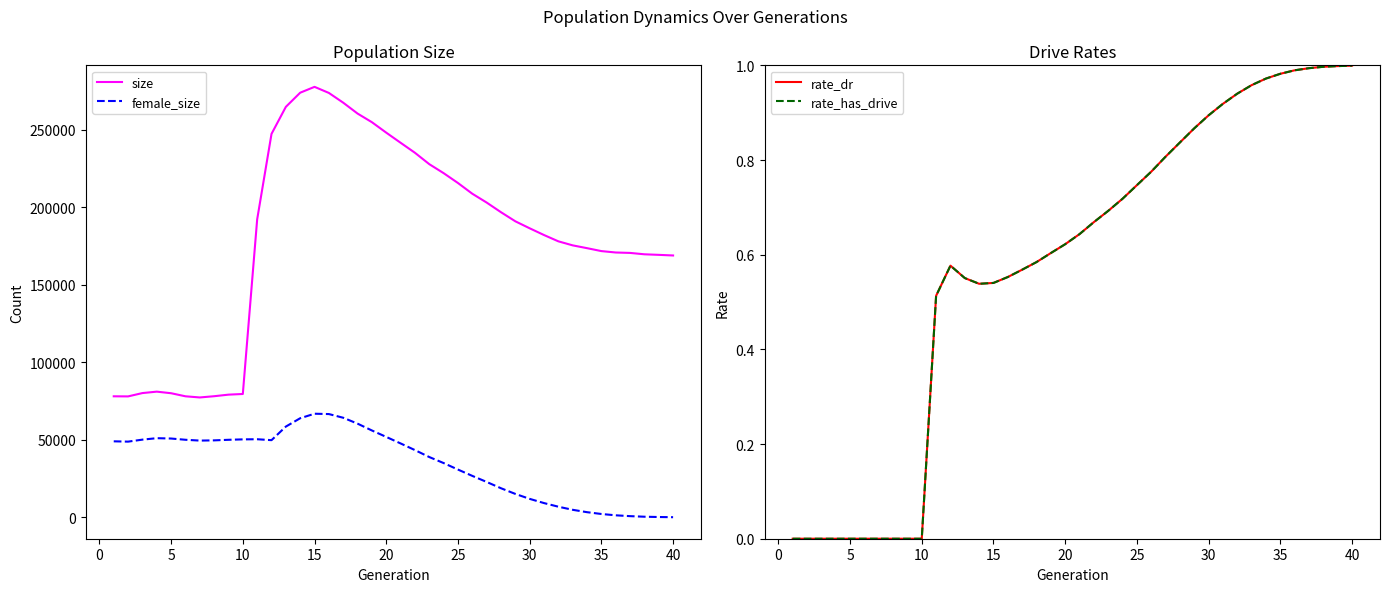

True or false: female_size and size cross at least once.

False